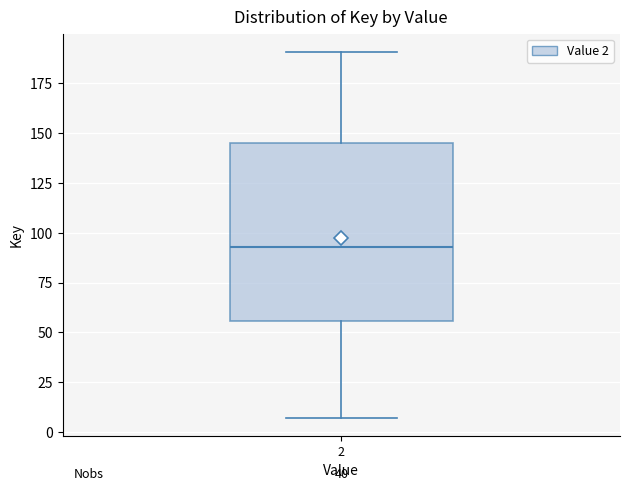

Read this box plot against the y-axis: the position of the median line, the range covered by the box, and the ends of both whiskers. The values are not printed on the chart, so give them approximately, as read against the axis.

median 95, box 55 to 145, whiskers 5 to 190